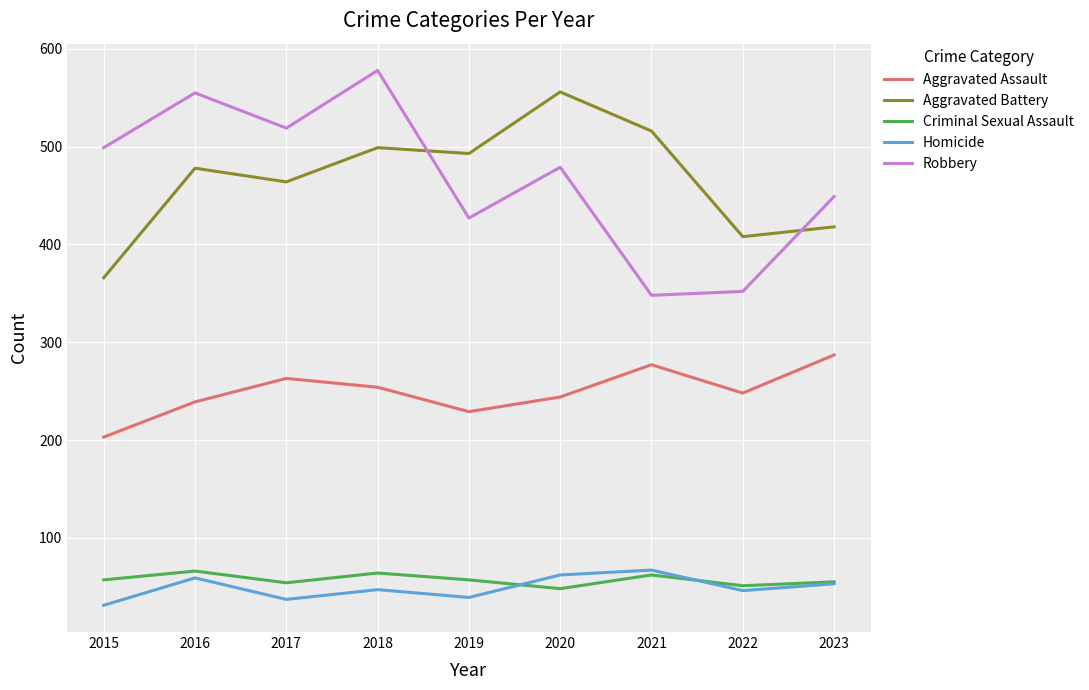

At which category does the chart reach its peak across all series?

2018